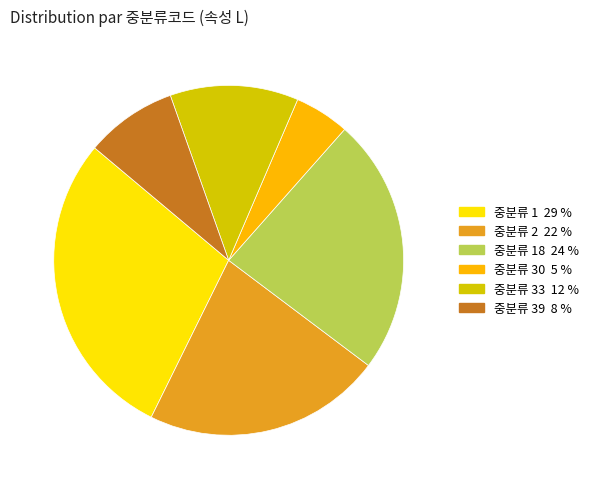

Does any single category account for the majority?

No